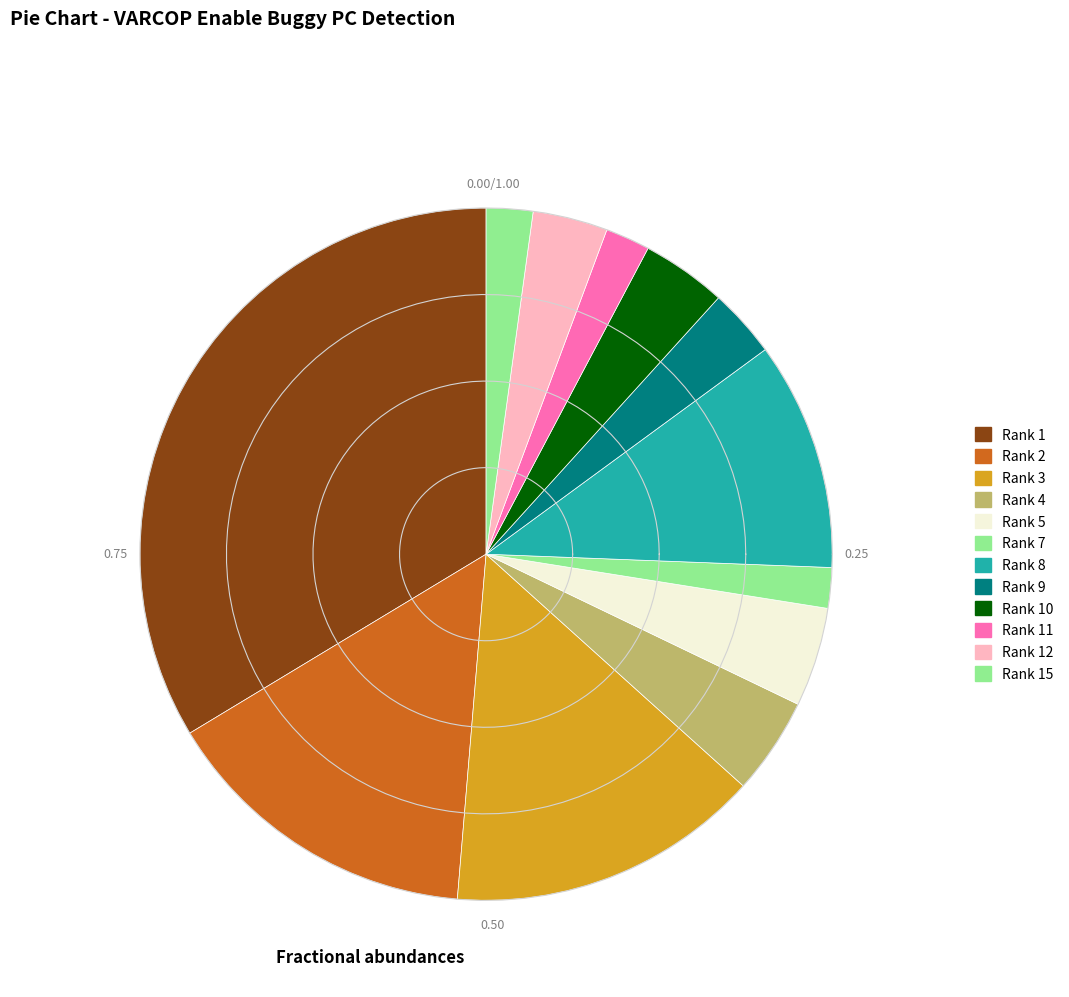

Does any single category account for the majority?

No